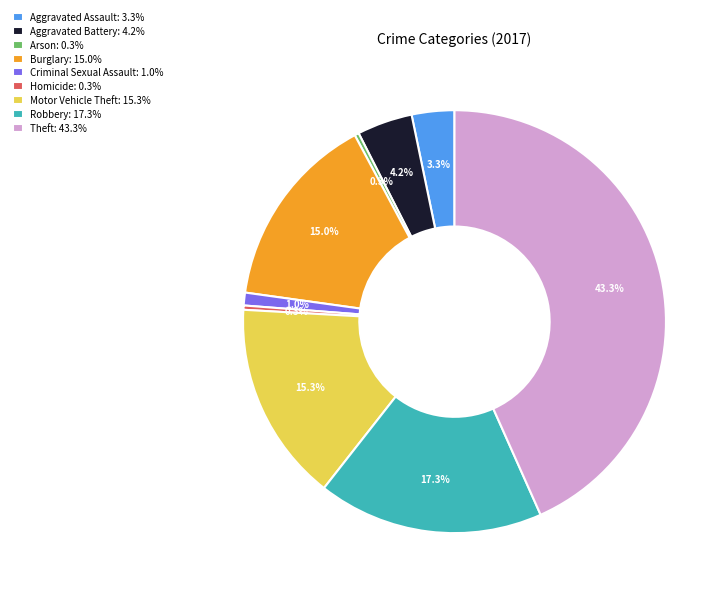

What is the largest slice in the pie chart?

Theft